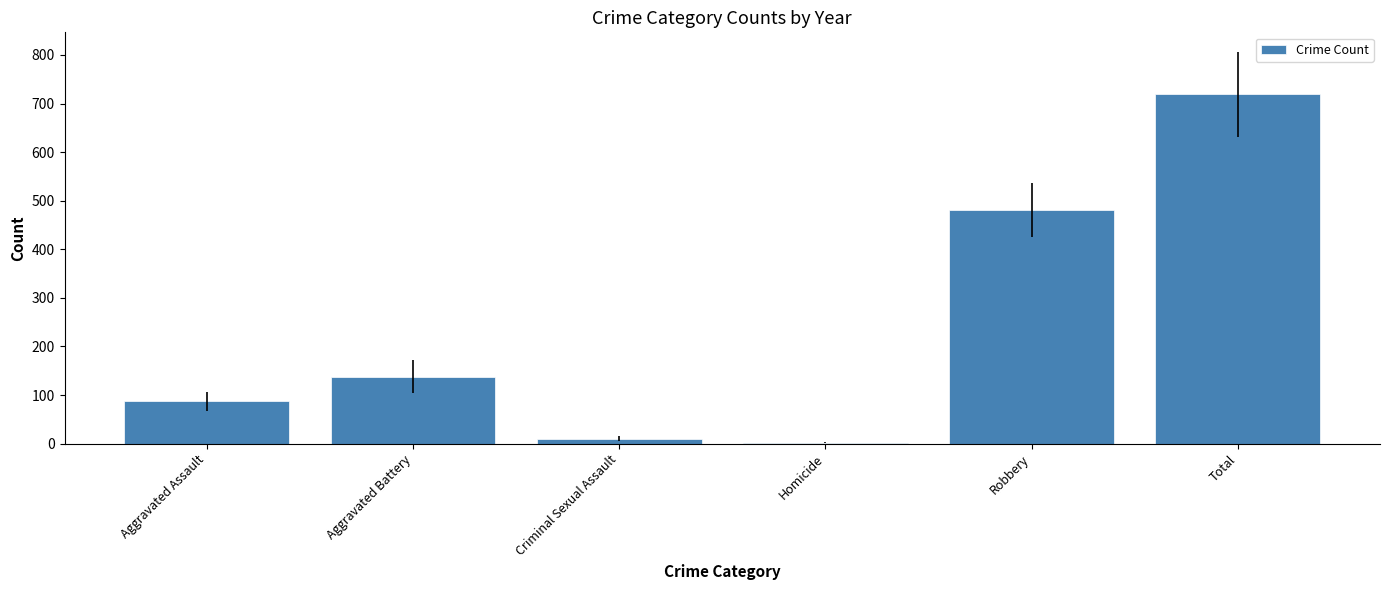

The value at Robbery is 481.6. True or false?

True